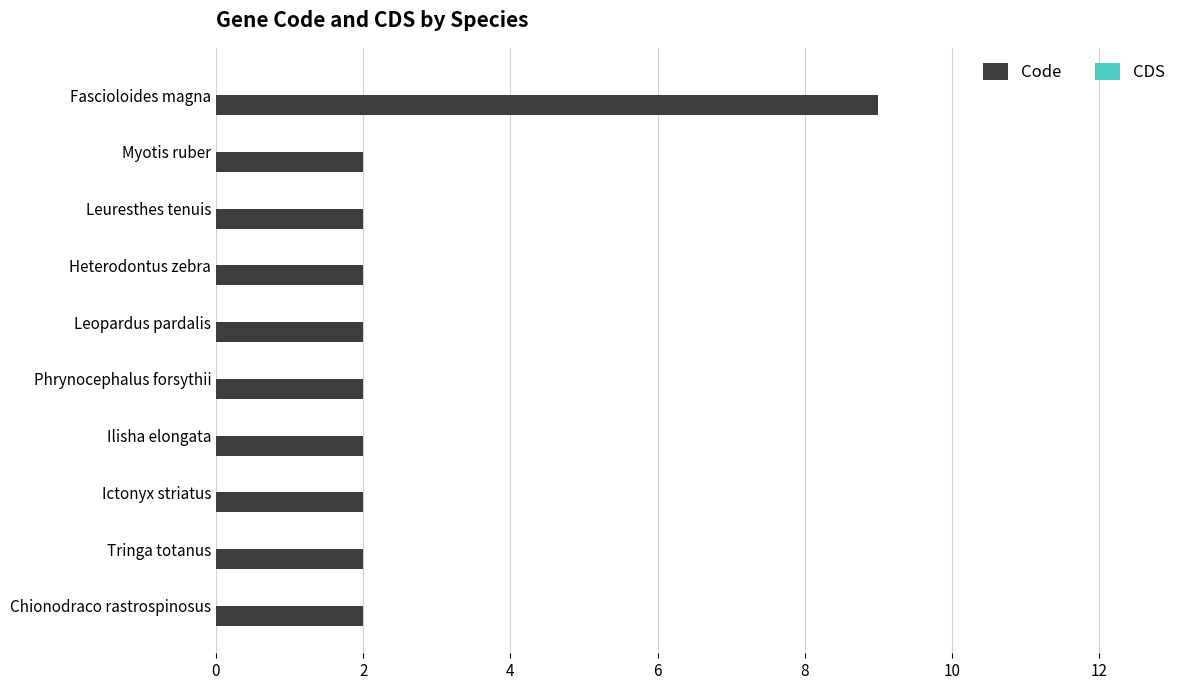

Reading bottom to top, extract all data points from this chart.

Chionodraco rastrospinosus=2	Tringa totanus=2	Ictonyx striatus=2	Ilisha elongata=2	Phrynocephalus forsythii=2	Leopardus pardalis=2	Heterodontus zebra=2	Leuresthes tenuis=2	Myotis ruber=2	Fascioloides magna=9